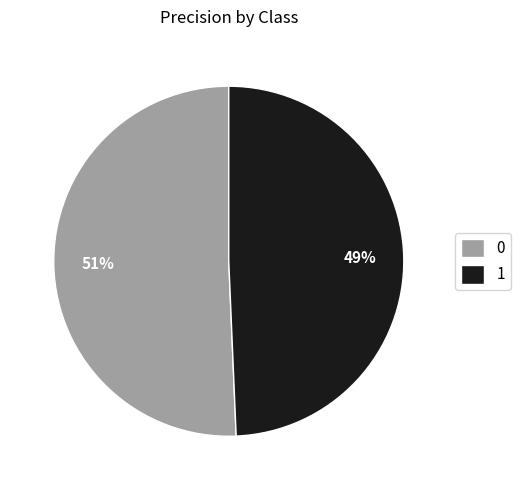

To the nearest percent, what portion does 1 represent?

49%